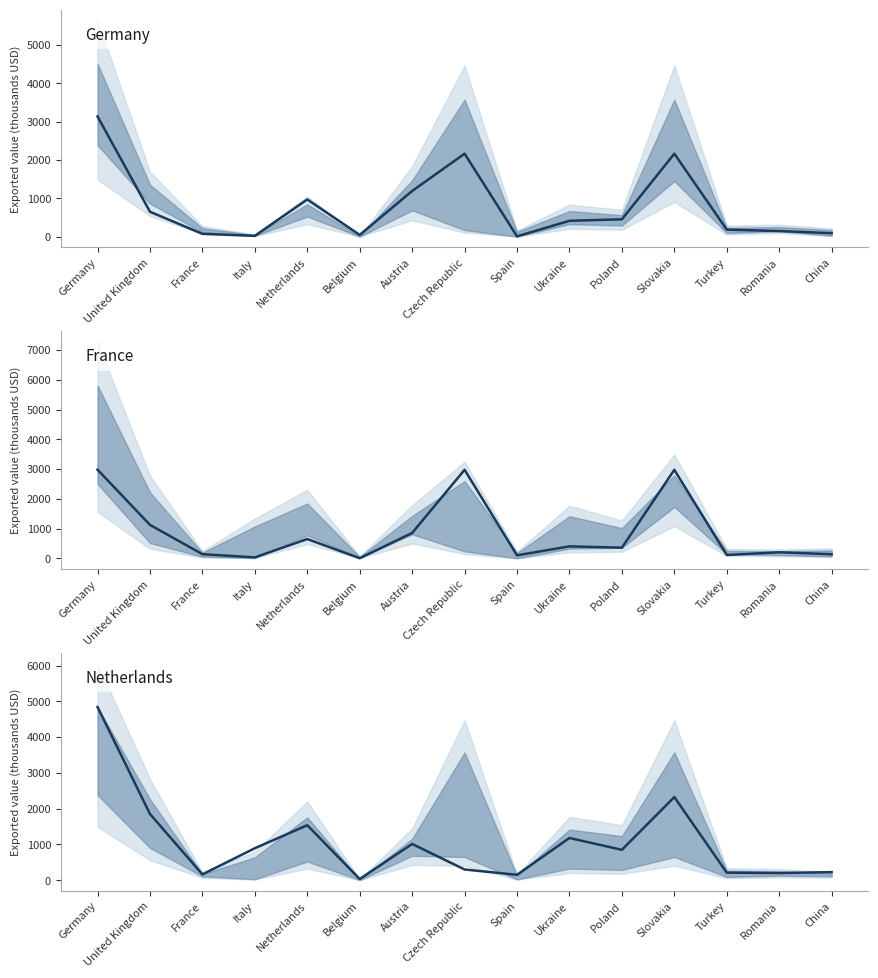

Which series has the largest total across all categories?

2018-Q2